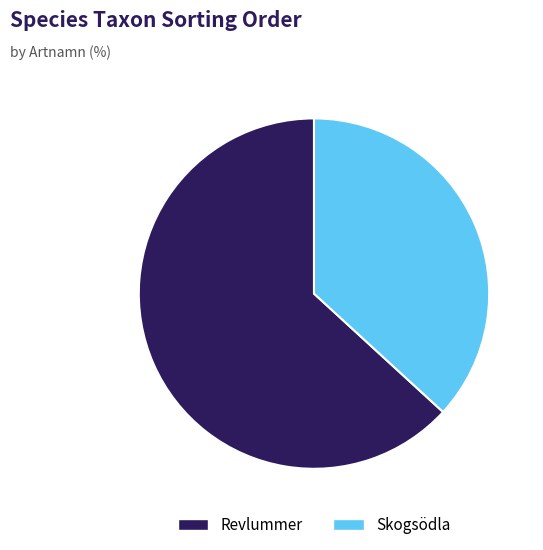

Between Skogsödla and Revlummer, which is larger?

Revlummer